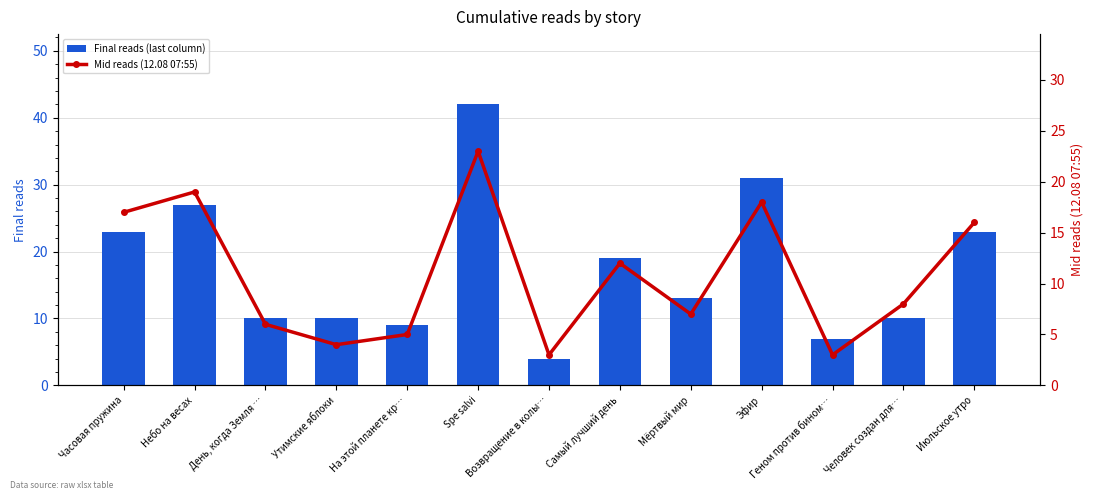

What is the sum of all Mid reads (12.08 07:55) values?

141